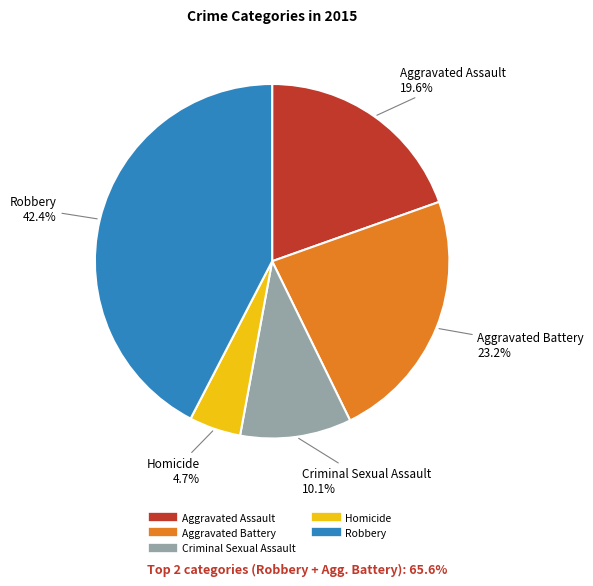

Is it true that Aggravated Battery is 23% of the pie?

True